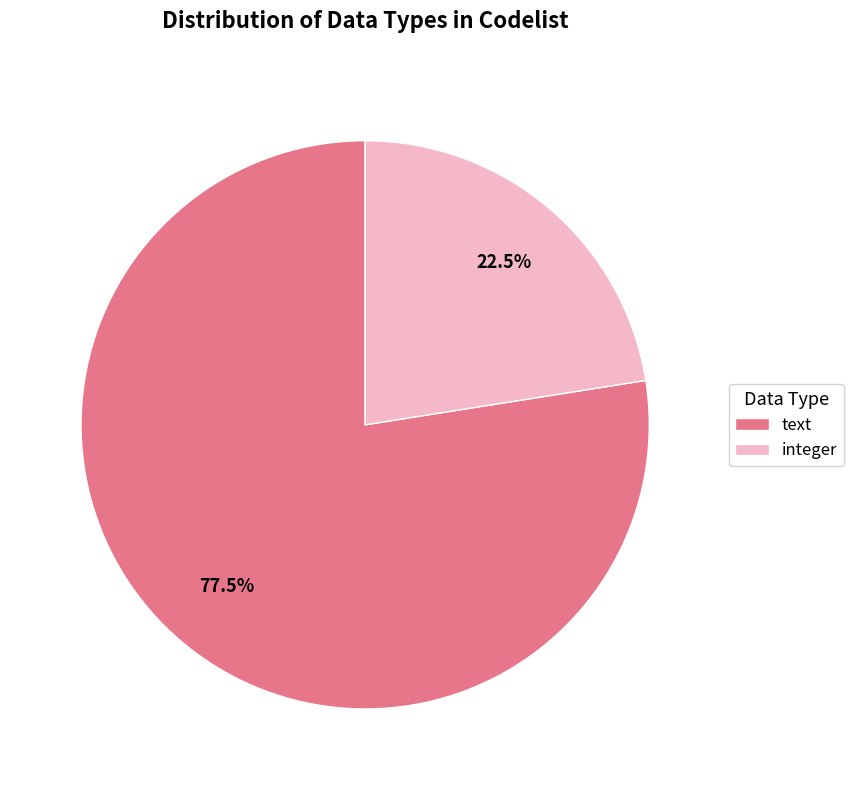

Approximately how many times larger is the value at integer compared to text?

0.3